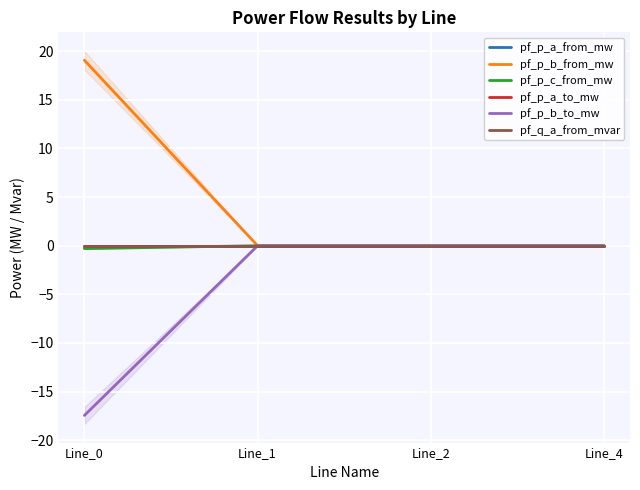

Is the value of pf_p_b_to_mw at Line_4 greater than the value of pf_p_b_from_mw at Line_4?

Yes